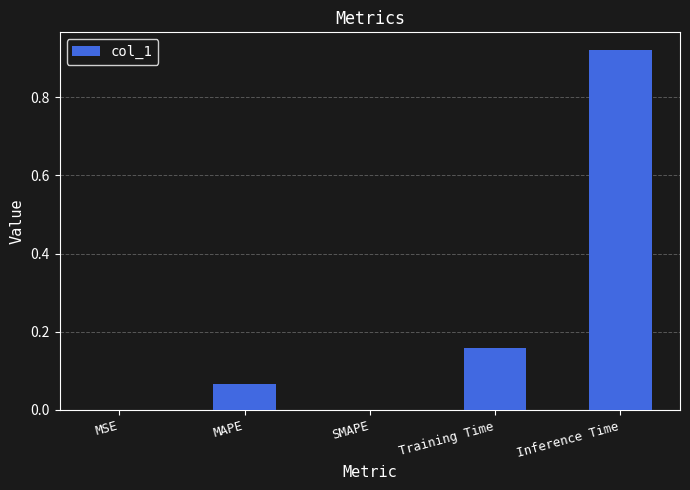

What is the change in value from SMAPE to Training Time?

+0.2